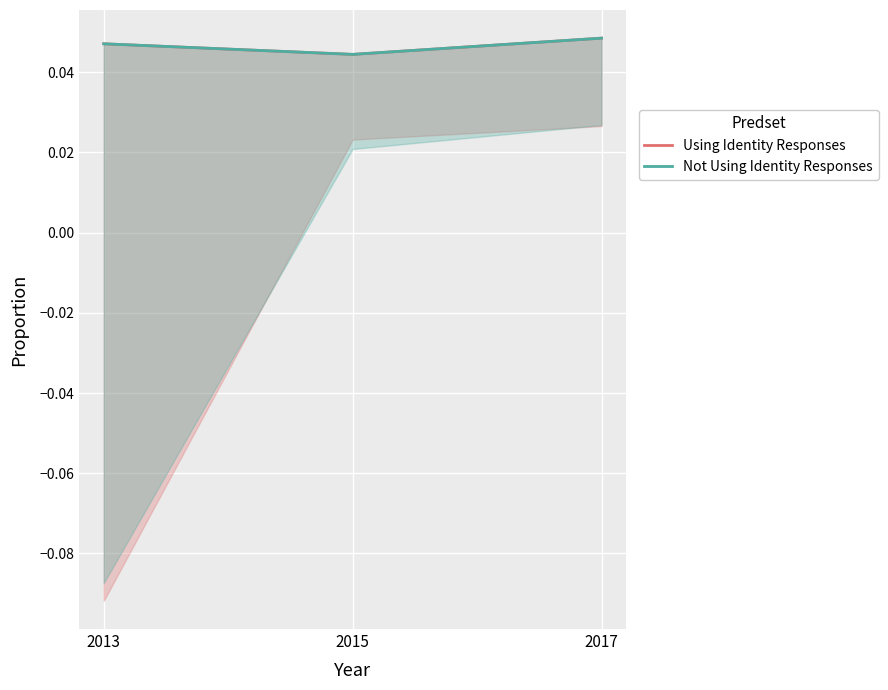

Count the Not Using Identity Responses values in the range 0 to 1.

3